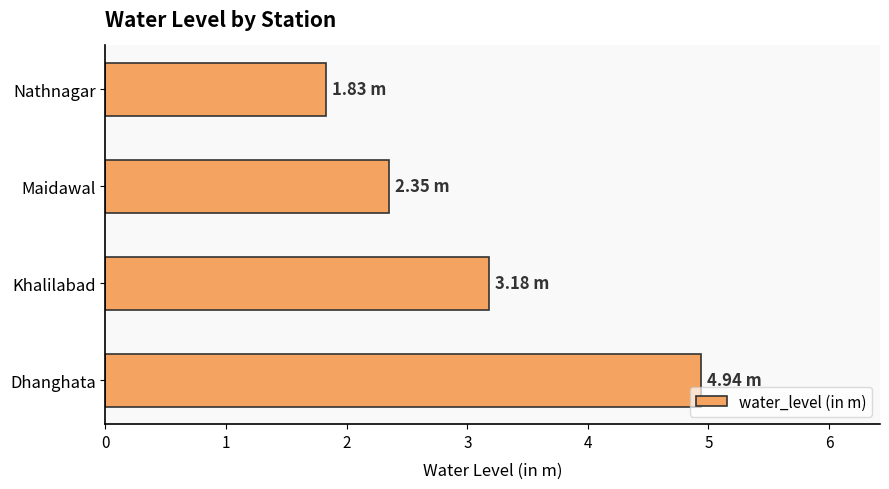

What is the difference between the maximum and second lowest values?

2.6